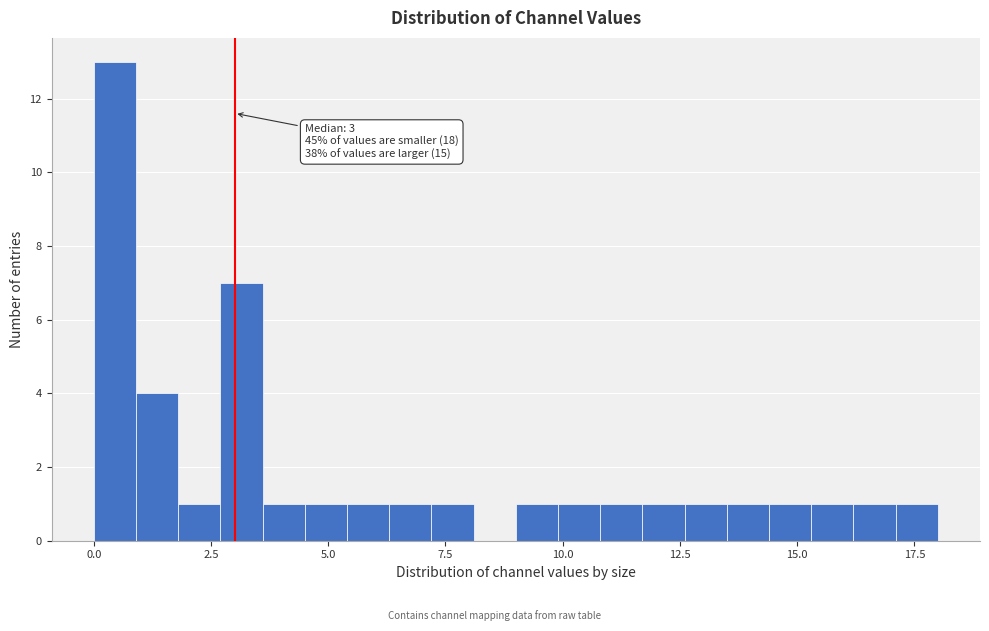

Around what value on the x-axis is the tallest bar? Give the approximate position of its centre, as read against the axis.

0.5